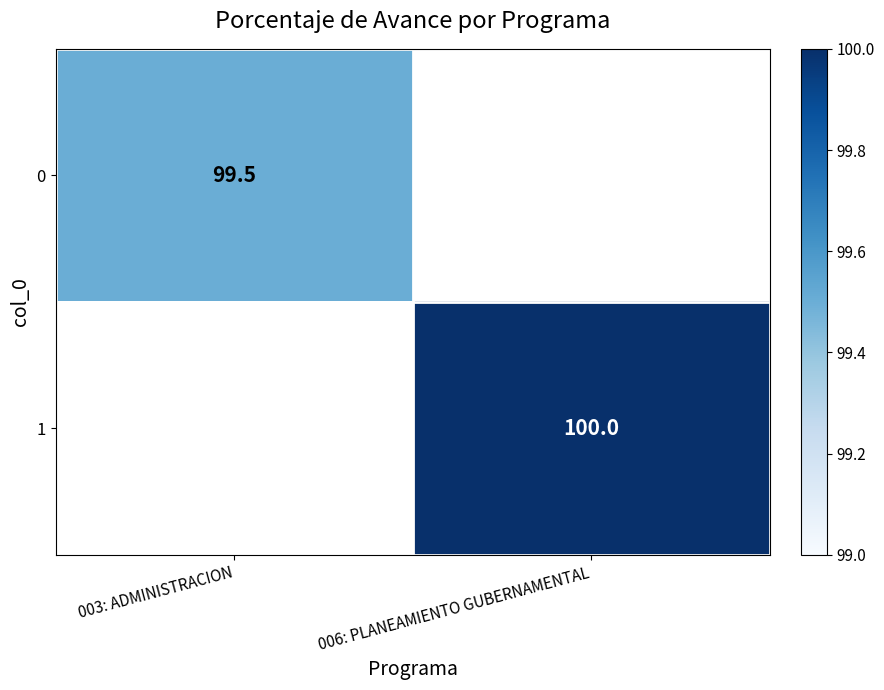

The 0 series shows 99.5 at 003: ADMINISTRACION. True or false?

True